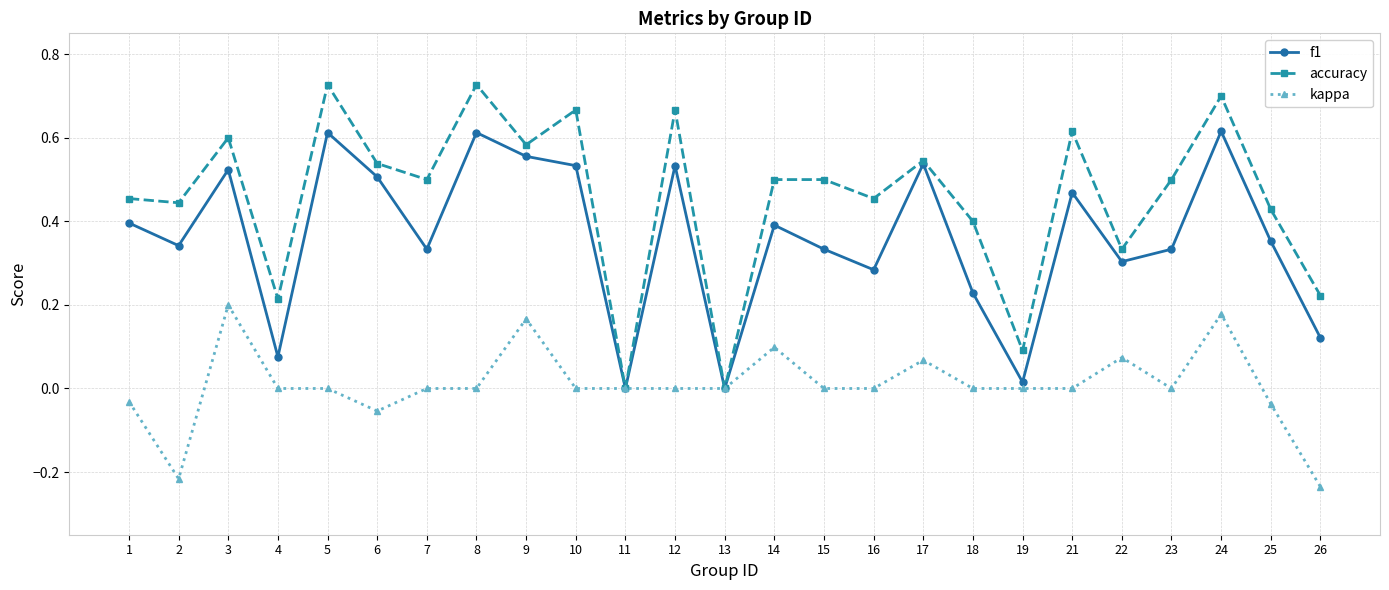

Is it true that f1 equals 0.2 at 6?

False